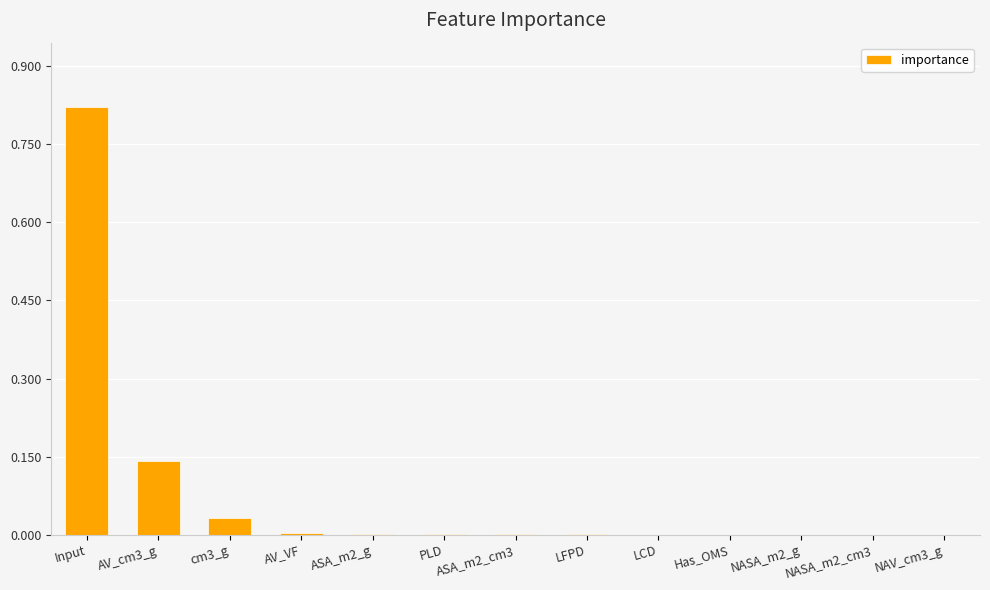

The chart shows a value of 0.5 at Input. True or false?

False